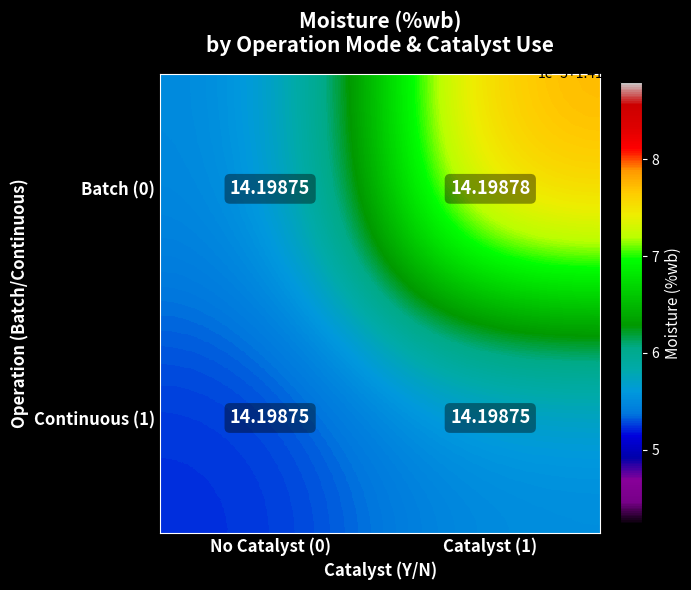

Rank the series by their average value, from highest to lowest.

Batch (0), Continuous (1)